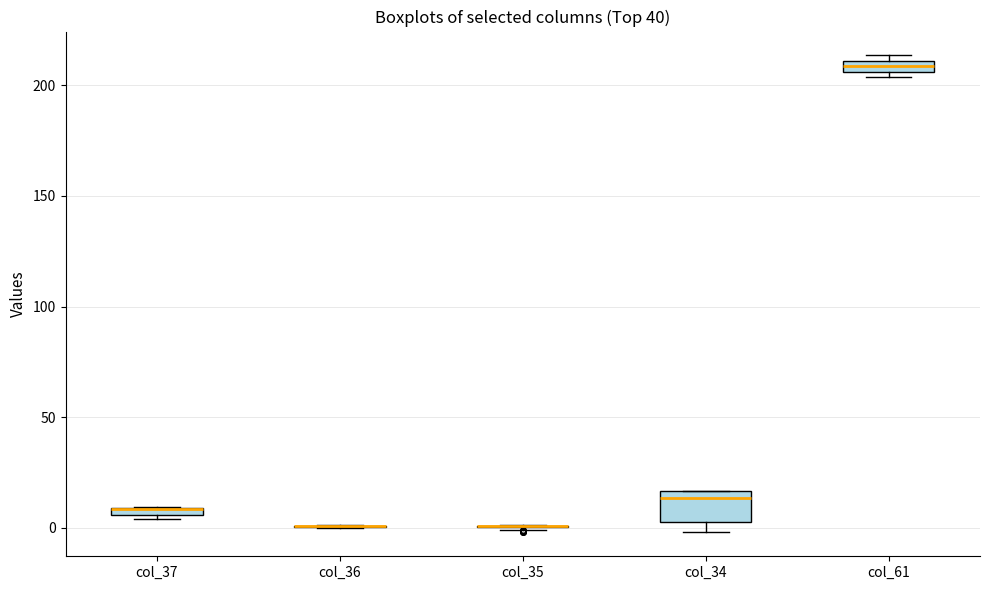

Which box is the tallest, from its lower edge to its upper edge?

col_34